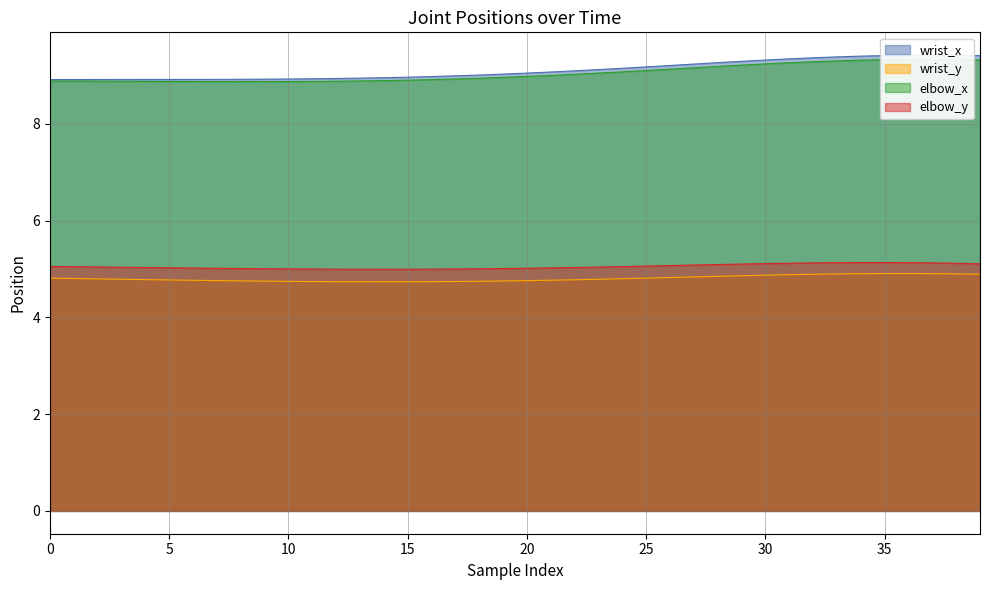

What is the difference between the wrist_x values at 26 and 33?

0.2